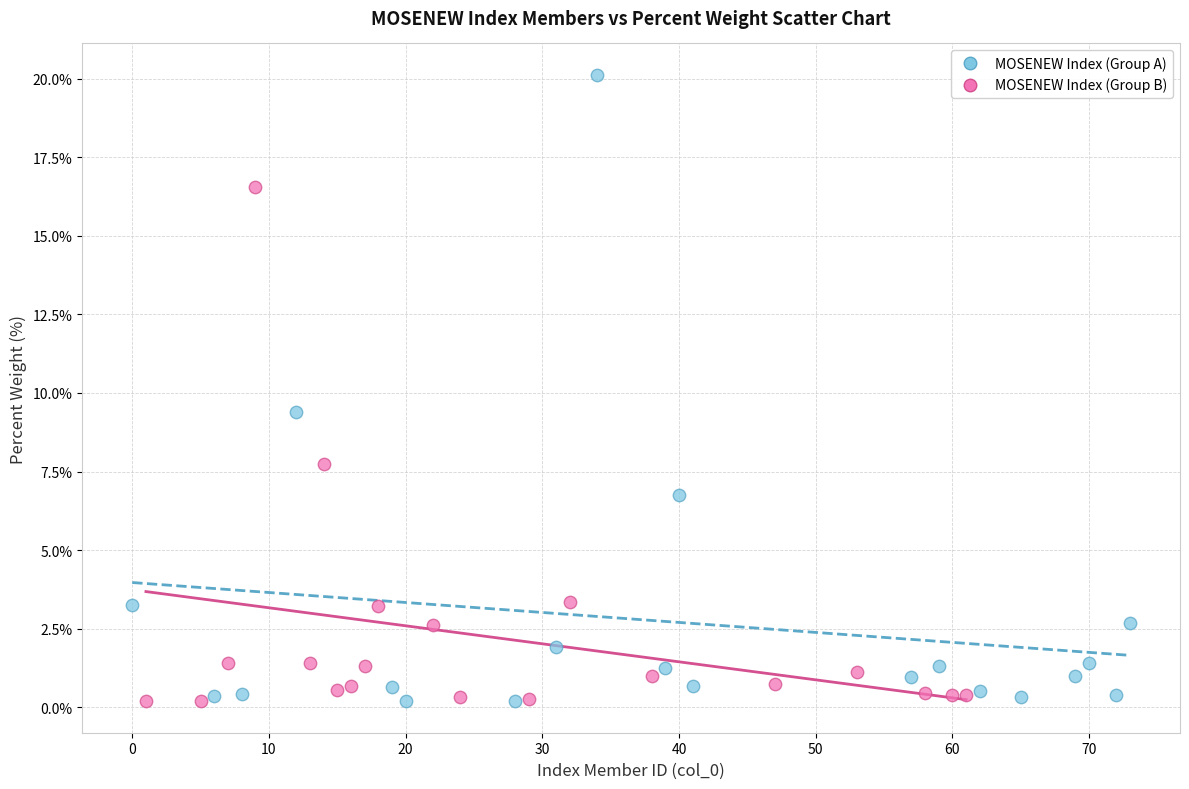

Which series reaches the maximum Y coordinate?

MOSENEW Index (Group A)